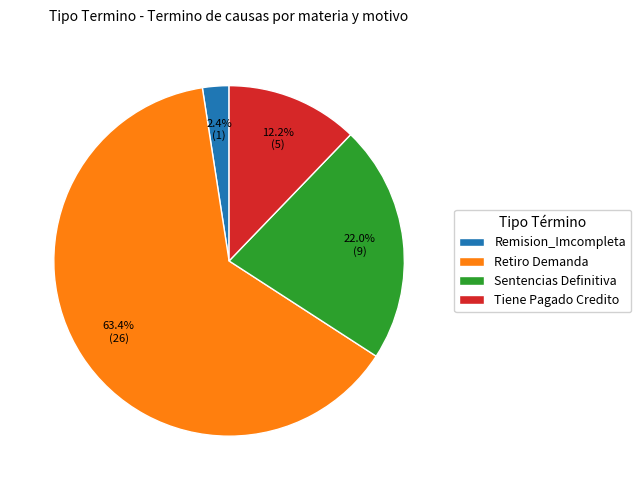

What is the ratio of the value at Sentencias Definitiva to the value at Tiene Pagado Credito?

1.8